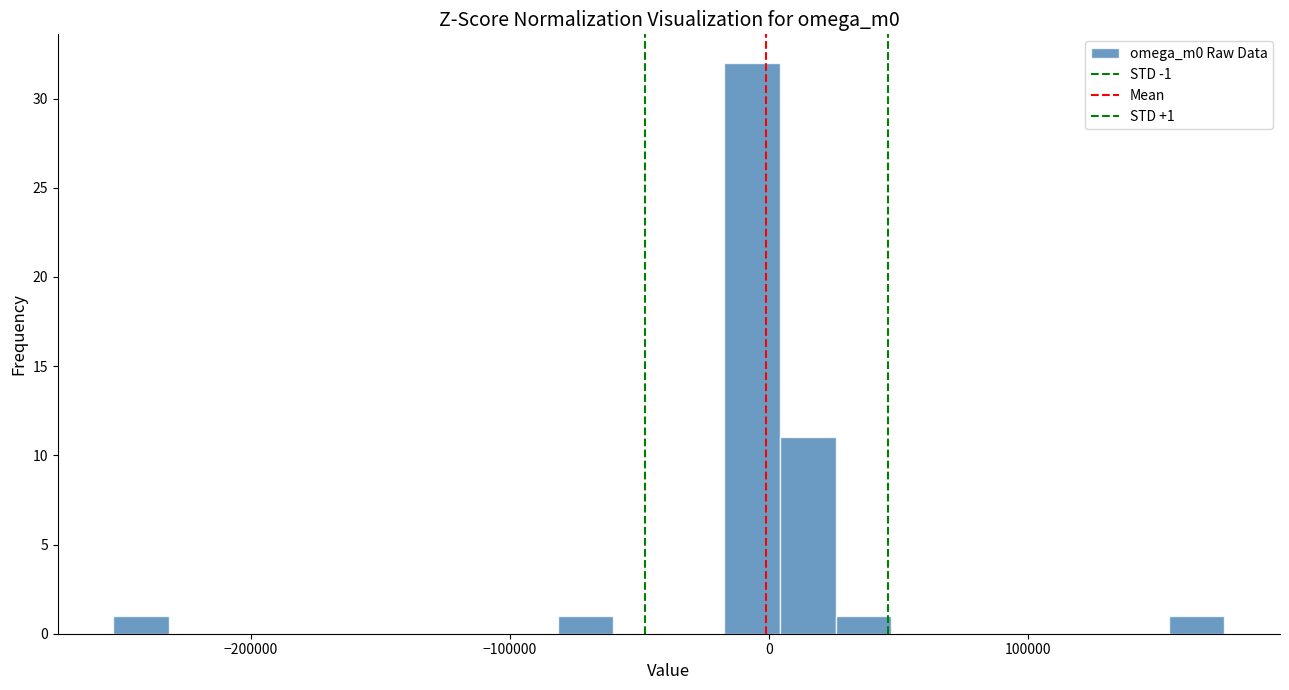

Around what value on the x-axis is the tallest bar? Give the approximate position of its centre, as read against the axis.

-10000